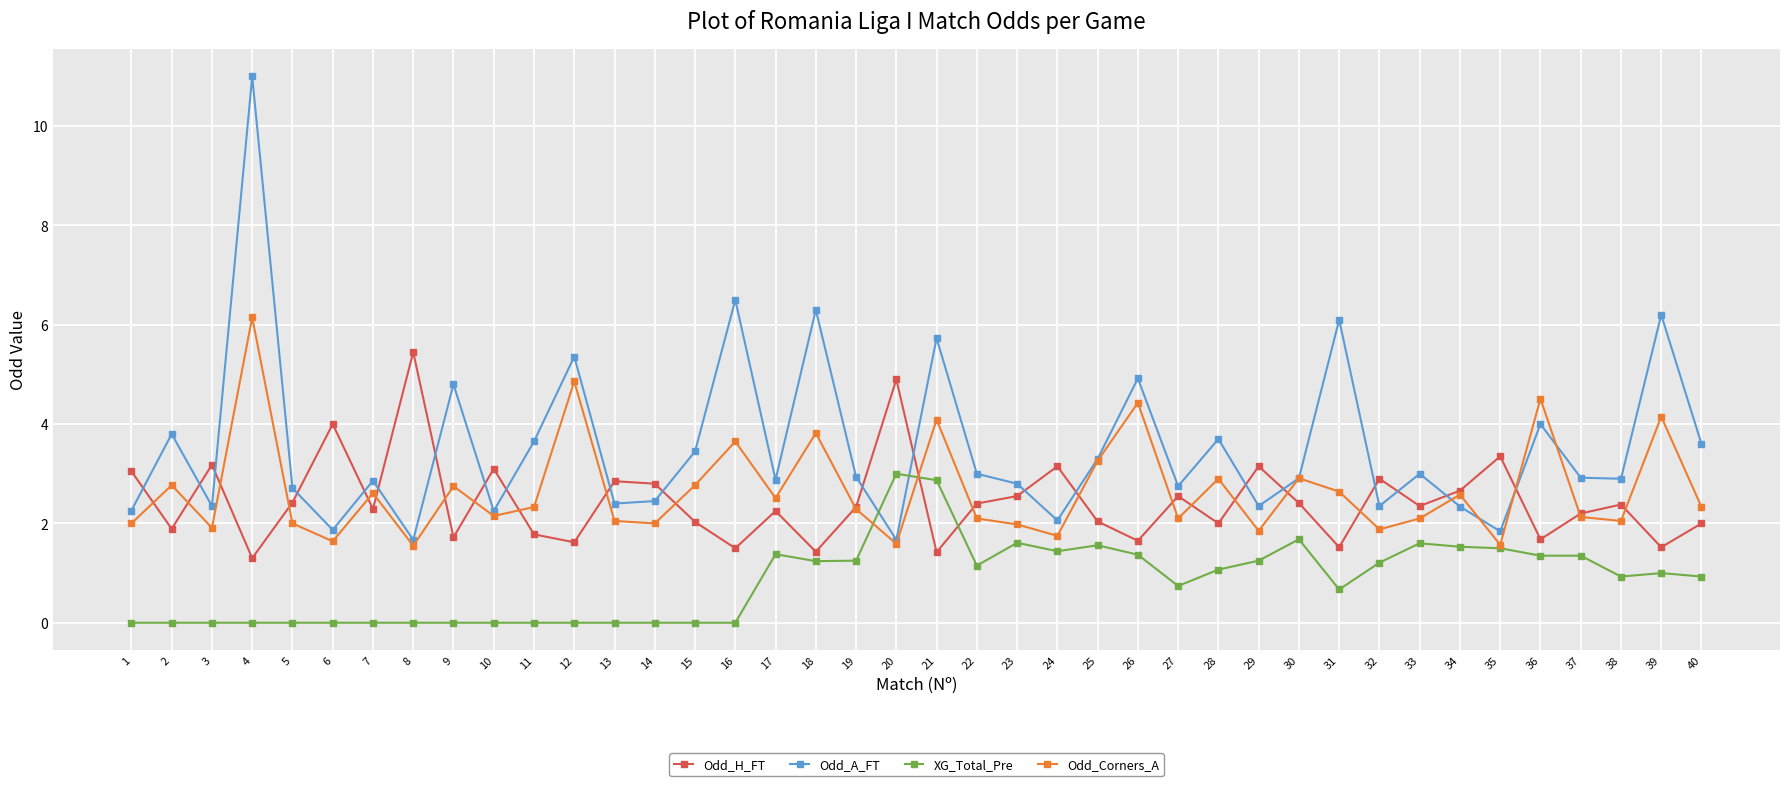

What is the spread (max minus min) of values at 21?

4.3